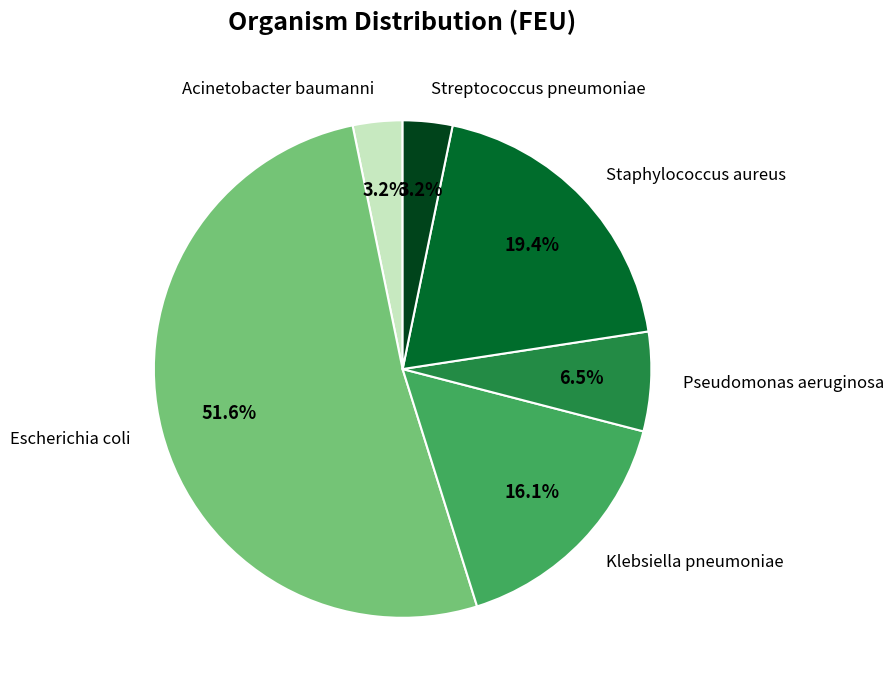

How many slices are in this pie chart?

6